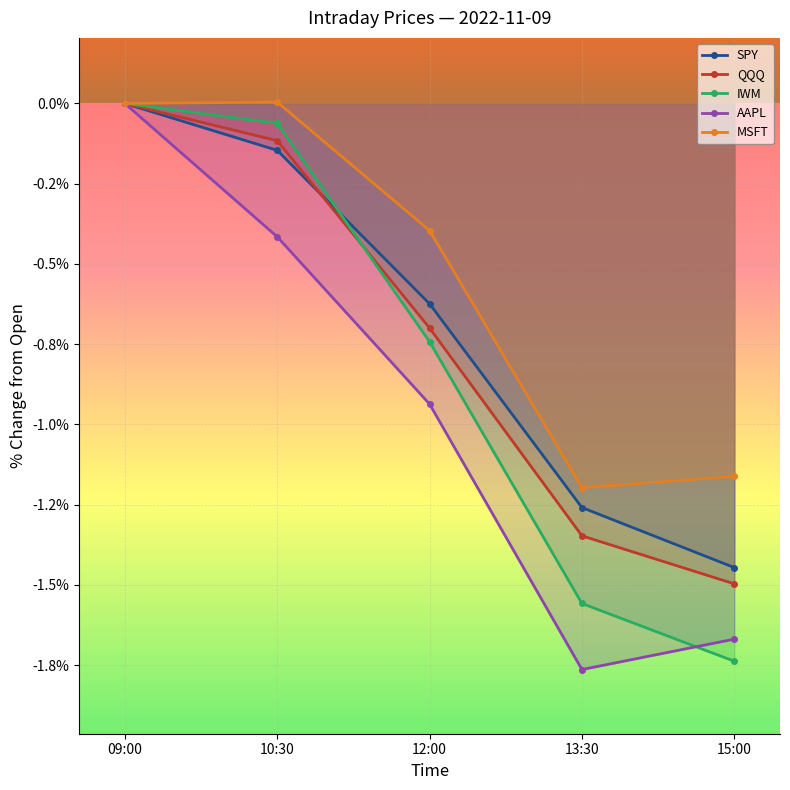

What is the average value of the IWM series?

-0.8